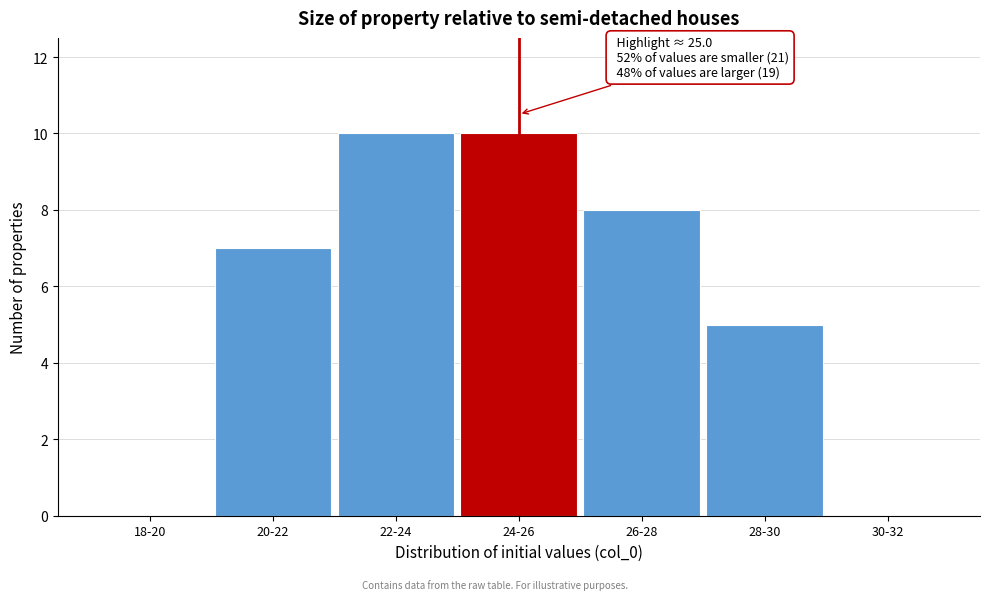

Reading left to right, extract all data points from this chart.

18-20=0	20-22=7	22-24=10	24-26=10	26-28=8	28-30=5	30-32=0